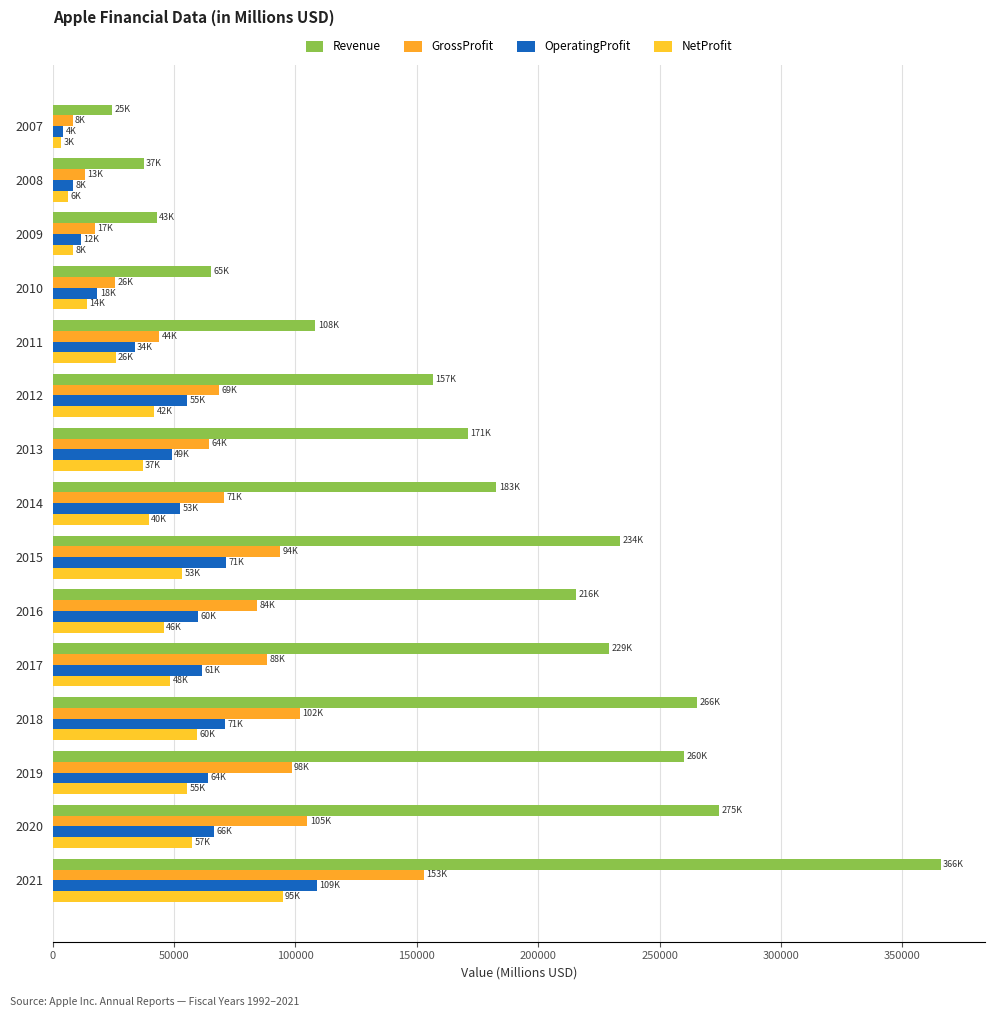

At which category does the chart reach its peak across all series?

2021